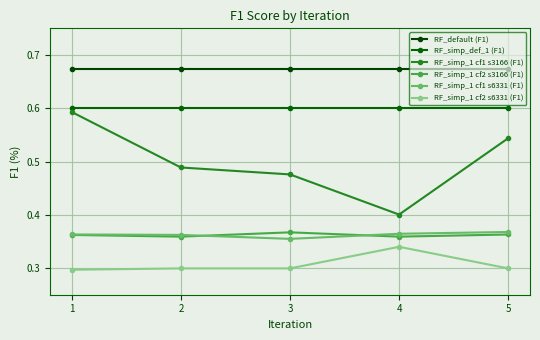

Reading right to left, extract all data points from this chart.

RF_default (F1): 0.7	0.7	0.7	0.7	0.7
RF_simp_def_1 (F1): 0.6	0.6	0.6	0.6	0.6
RF_simp_1 cf1 s3166 (F1): 0.5	0.4	0.5	0.5	0.6
RF_simp_1 cf2 s3166 (F1): 0.4	0.4	0.4	0.4	0.4
RF_simp_1 cf1 s6331 (F1): 0.4	0.4	0.4	0.4	0.4
RF_simp_1 cf2 s6331 (F1): 0.3	0.3	0.3	0.3	0.3